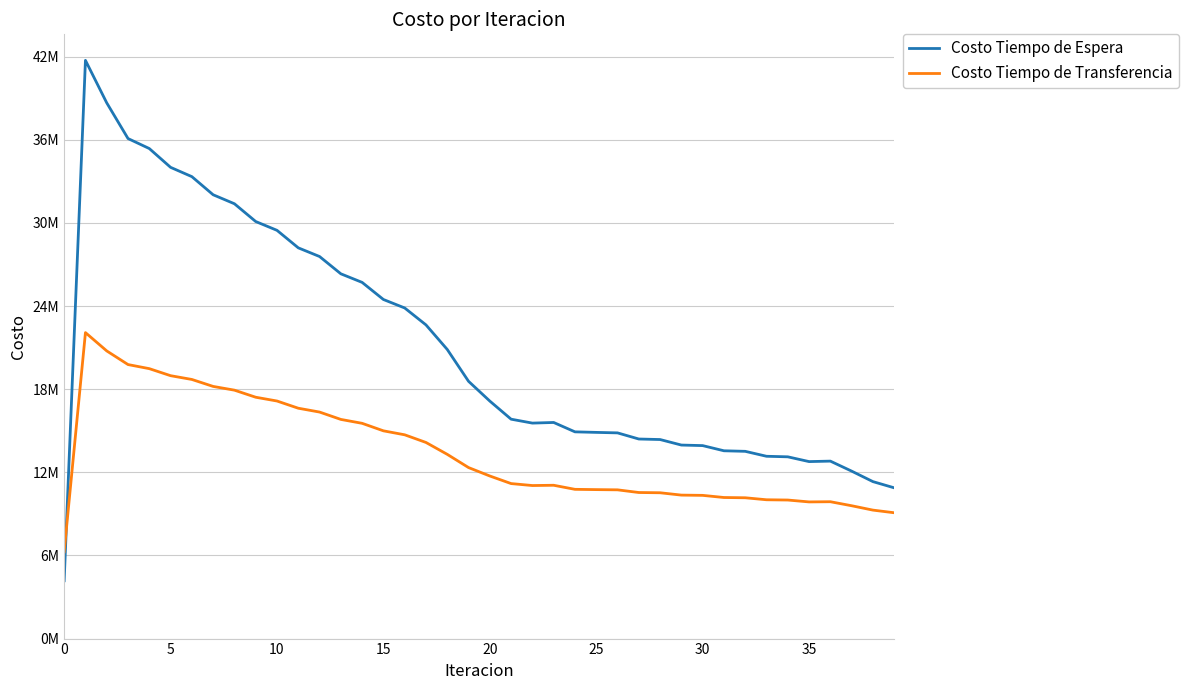

Which series has the largest total across all categories?

Costo Tiempo de Espera